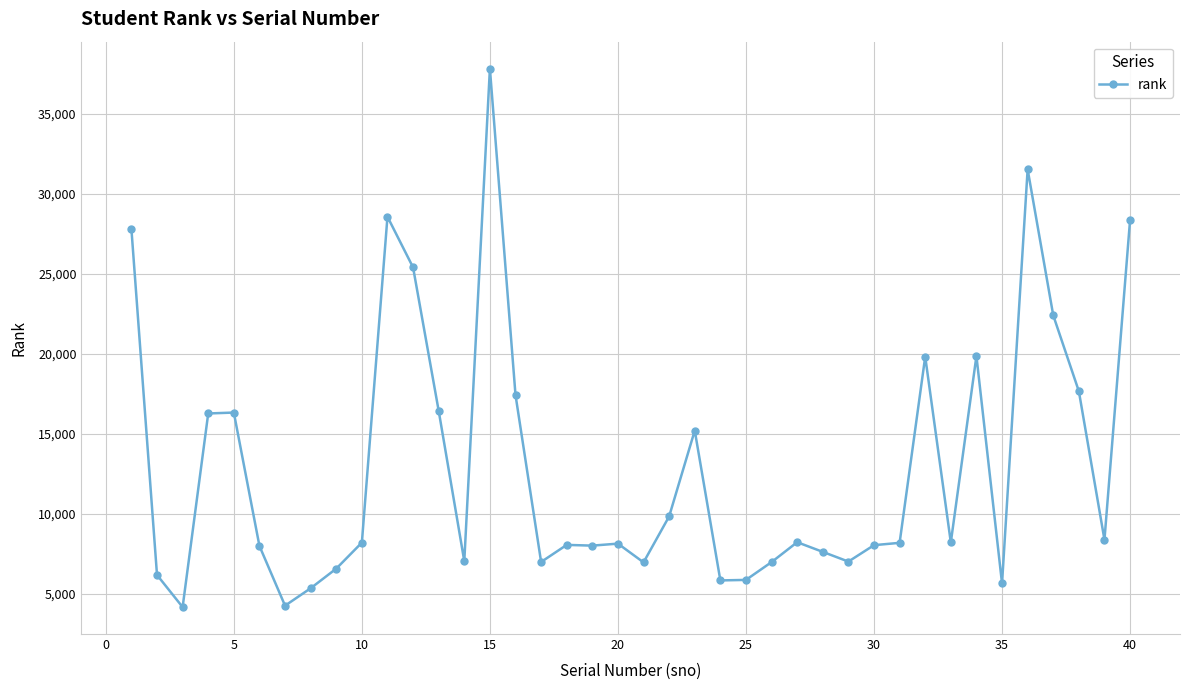

True or false: the data has more than 1 interior local peaks.

True